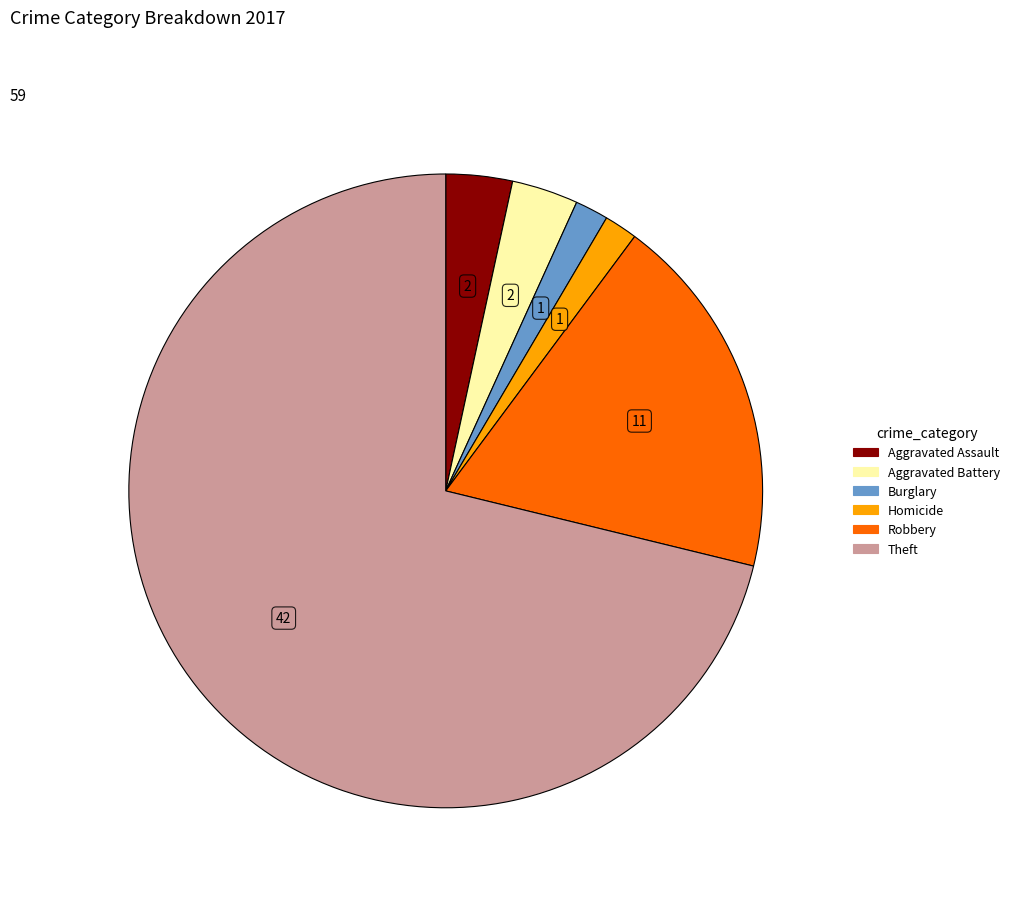

Is there a majority slice in this chart?

Yes